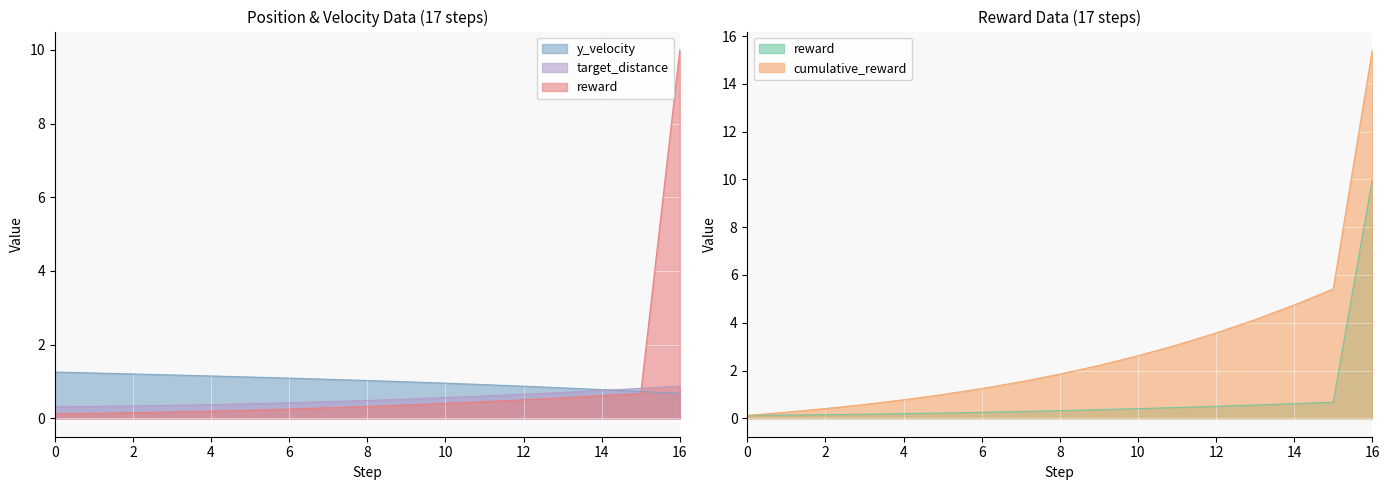

Where do x and reward first cross each other?

15 and 16